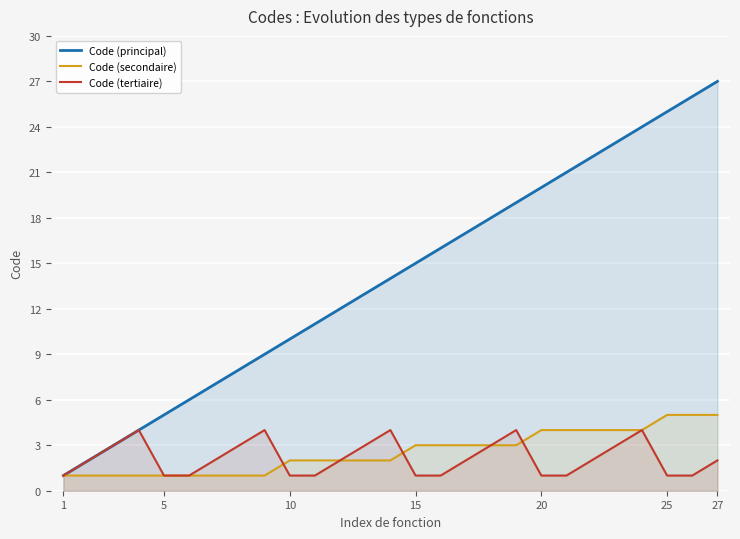

At which category does the chart reach its minimum across all series?

1